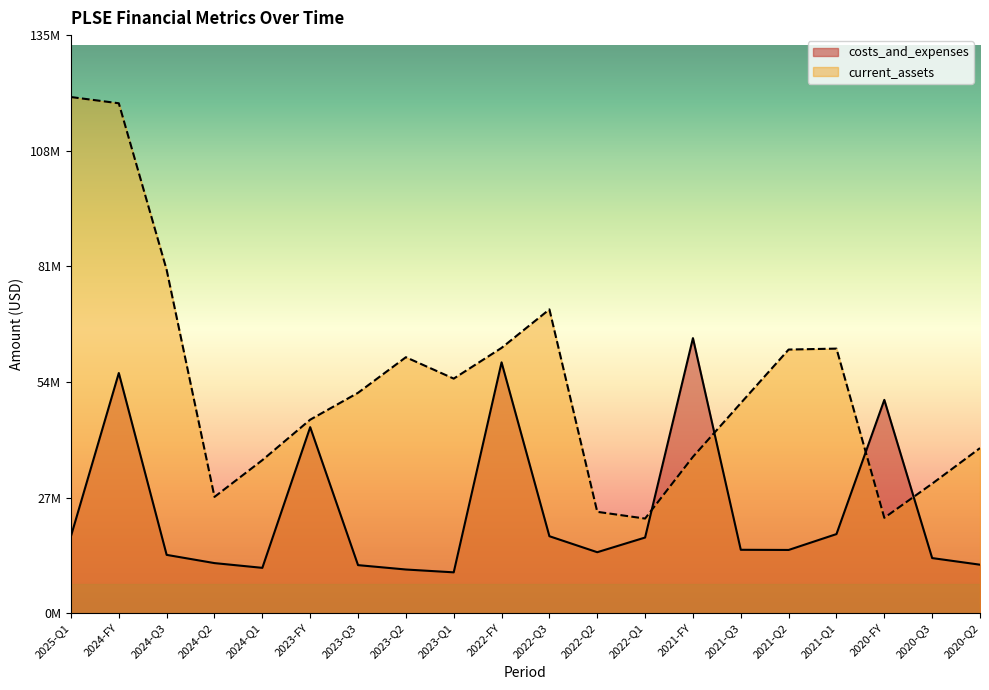

Where does the current_assets series first go above 51623000?

2025-Q1